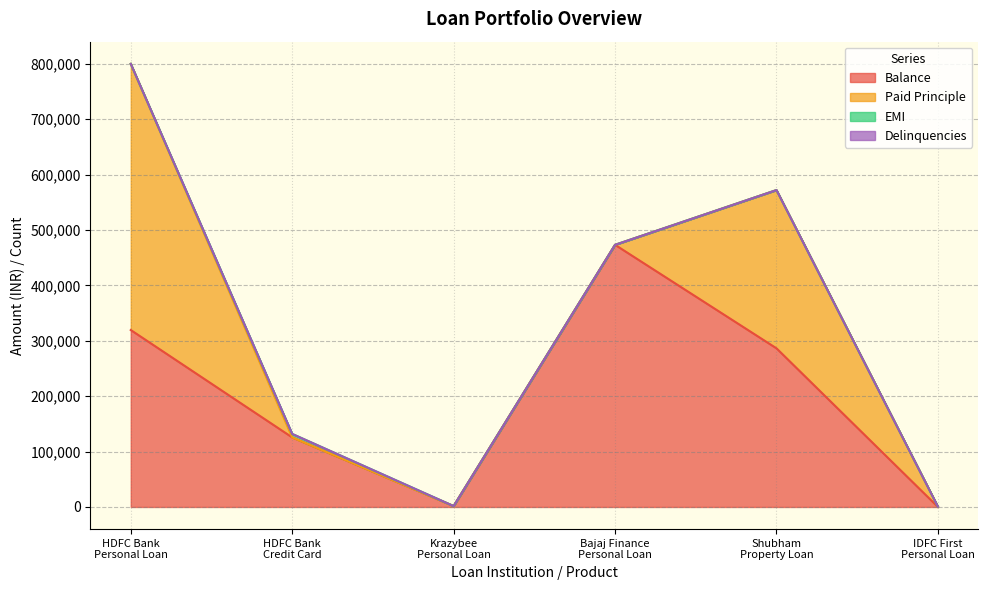

What position from the left is HDFC Bank
Personal Loan?

1